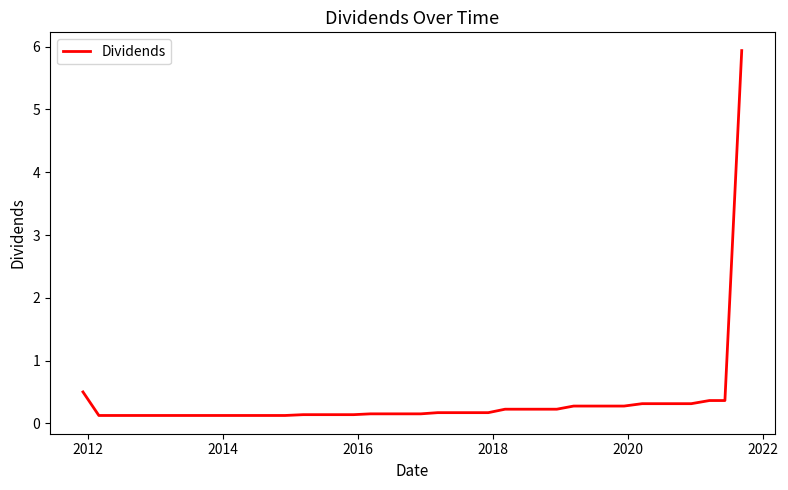

What is the maximum value shown in the chart?

5.9